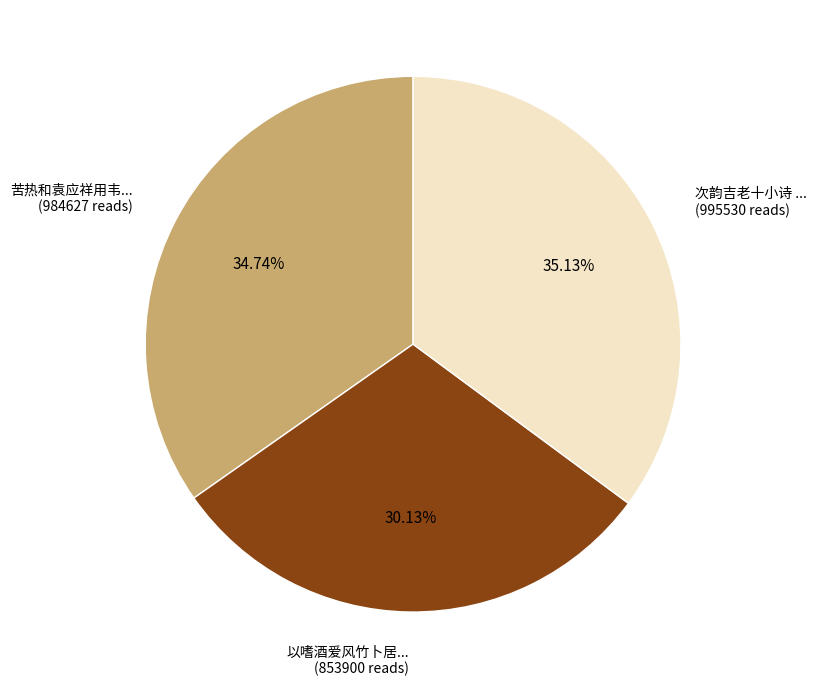

To the nearest percent, what is the average slice percentage?

33%